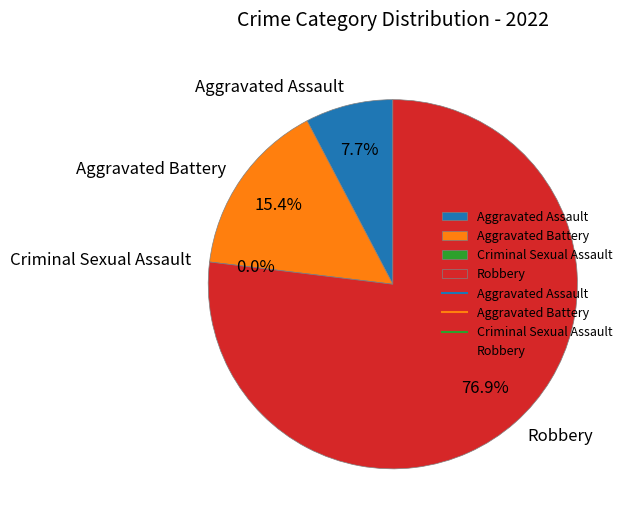

Count the number of slices in the pie.

4